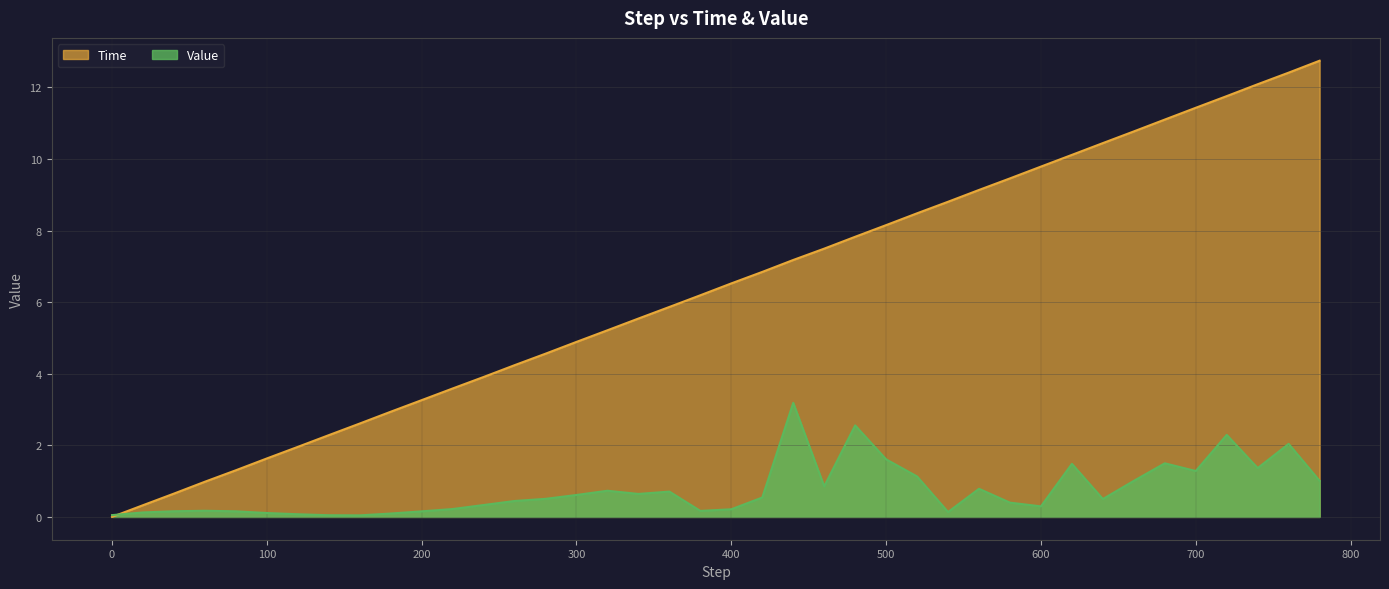

What is the difference between the second highest and minimum values in the Time series?

12.4